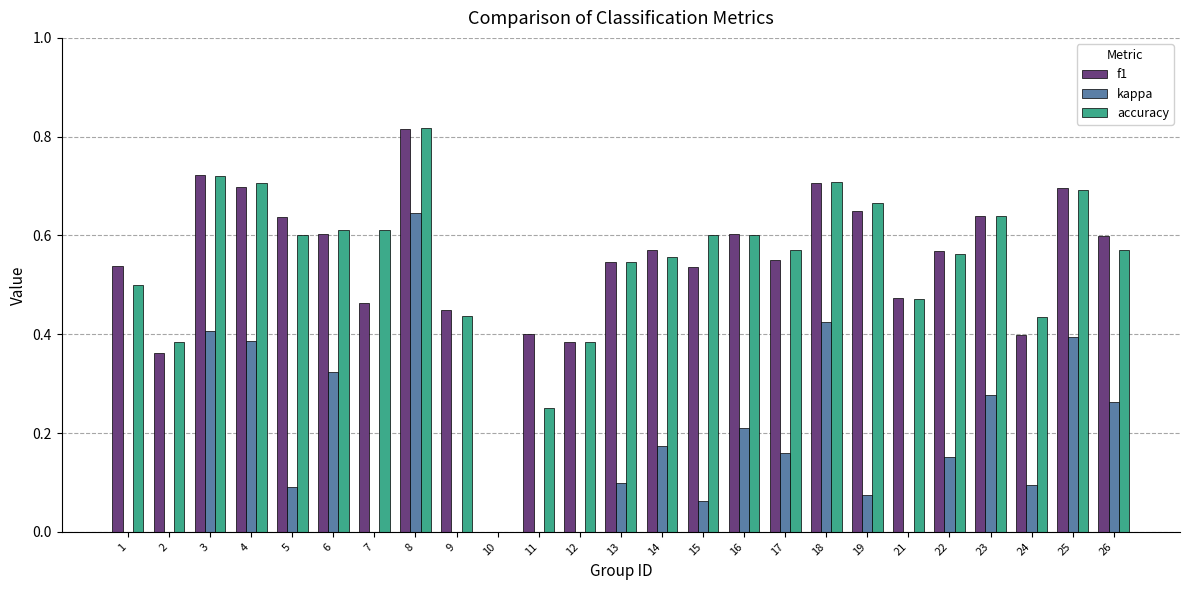

How many values in the kappa series exceed 0?

17